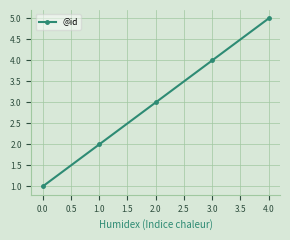

The value at 0.0 is 1. True or false?

True